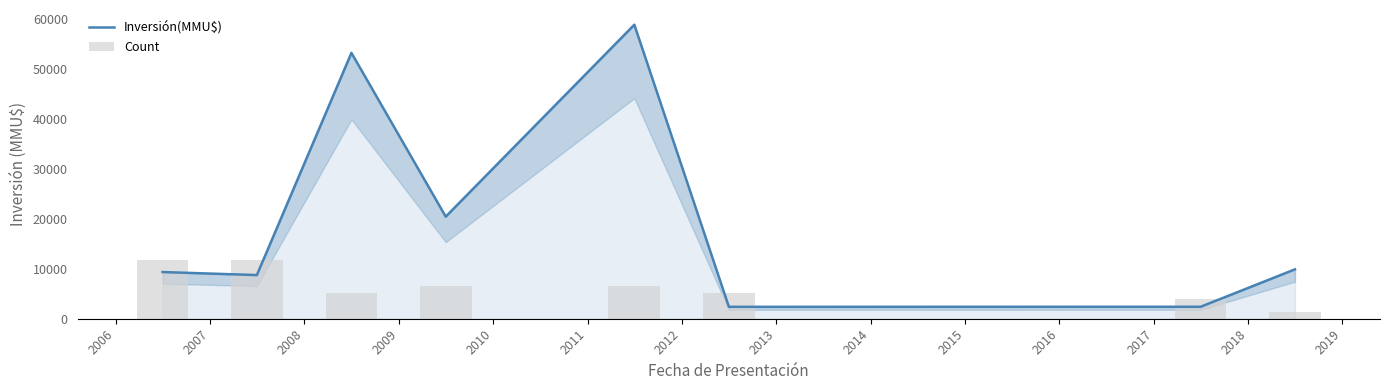

What is the greatest value displayed?

58950